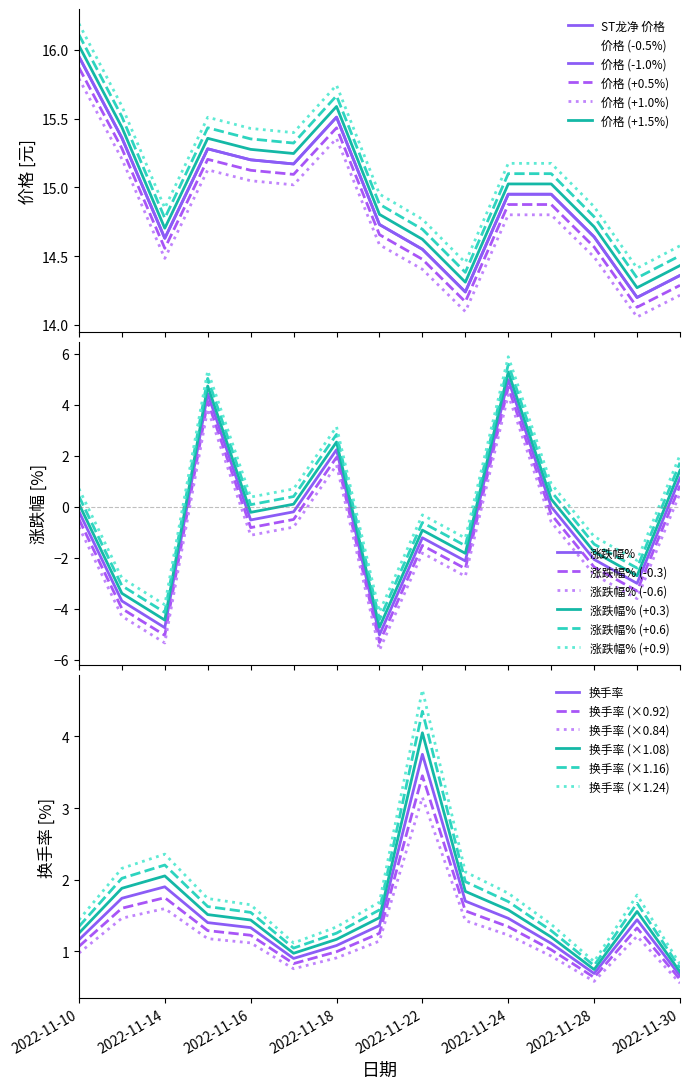

In 换手率, how many points are higher than both neighbors (excluding endpoints)?

3